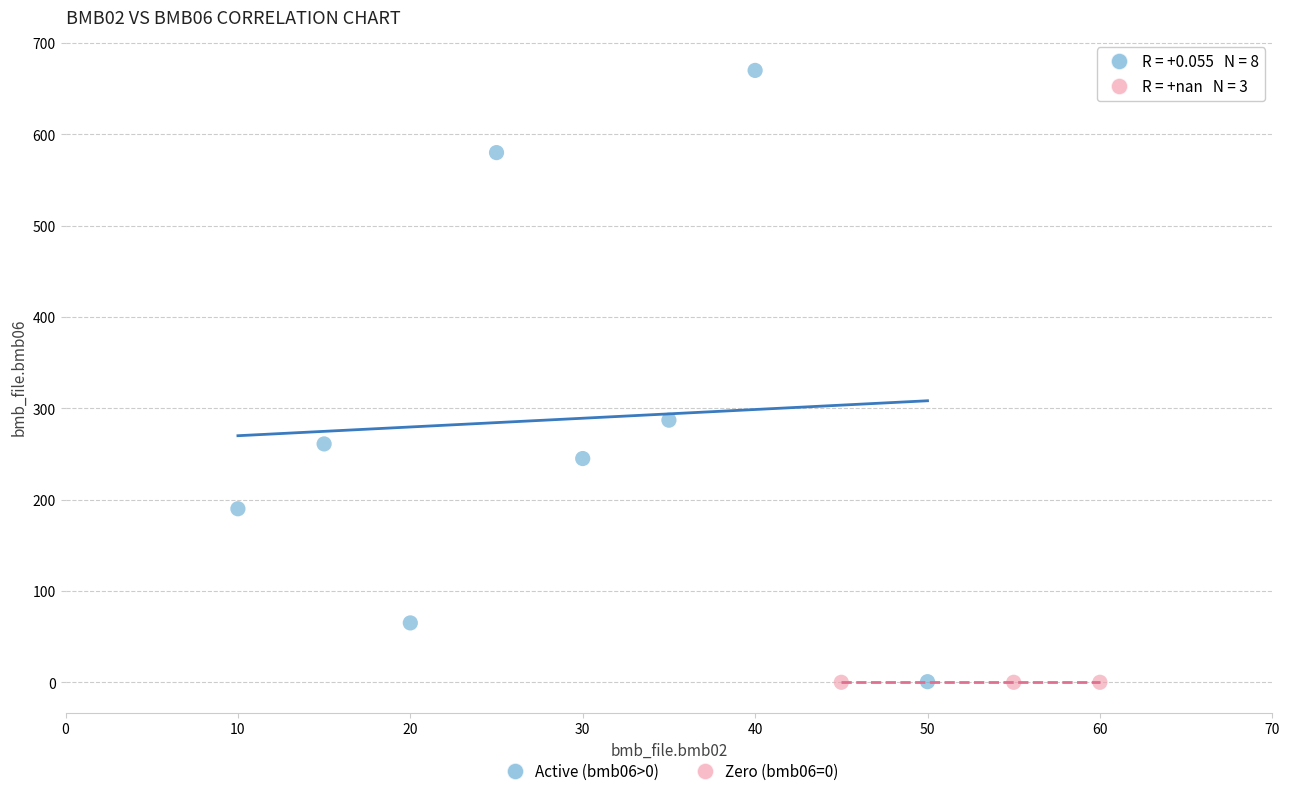

Which series reaches the maximum Y coordinate?

Active (bmb06>0)